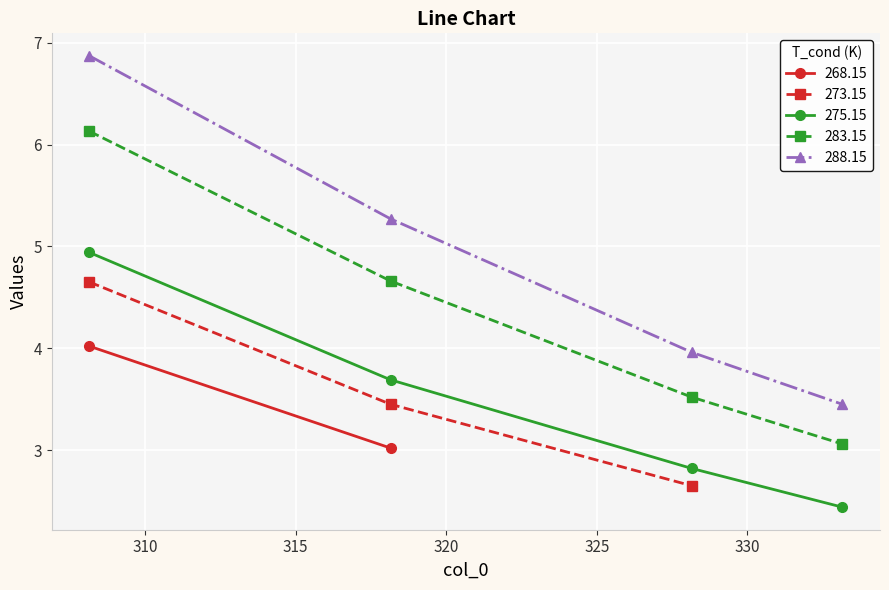

Count the 288.15 values in the range 3 to 6.

3